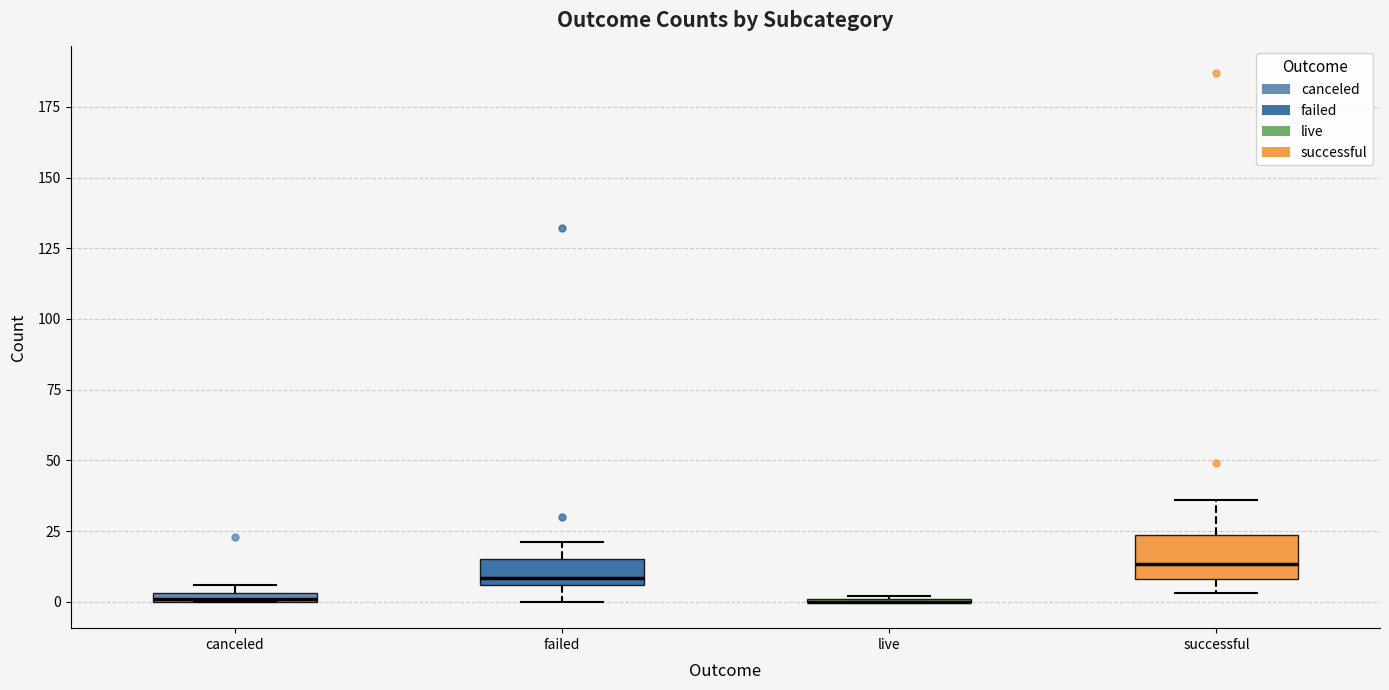

Comparing the boxes themselves (not the whiskers), which one is the tallest?

successful